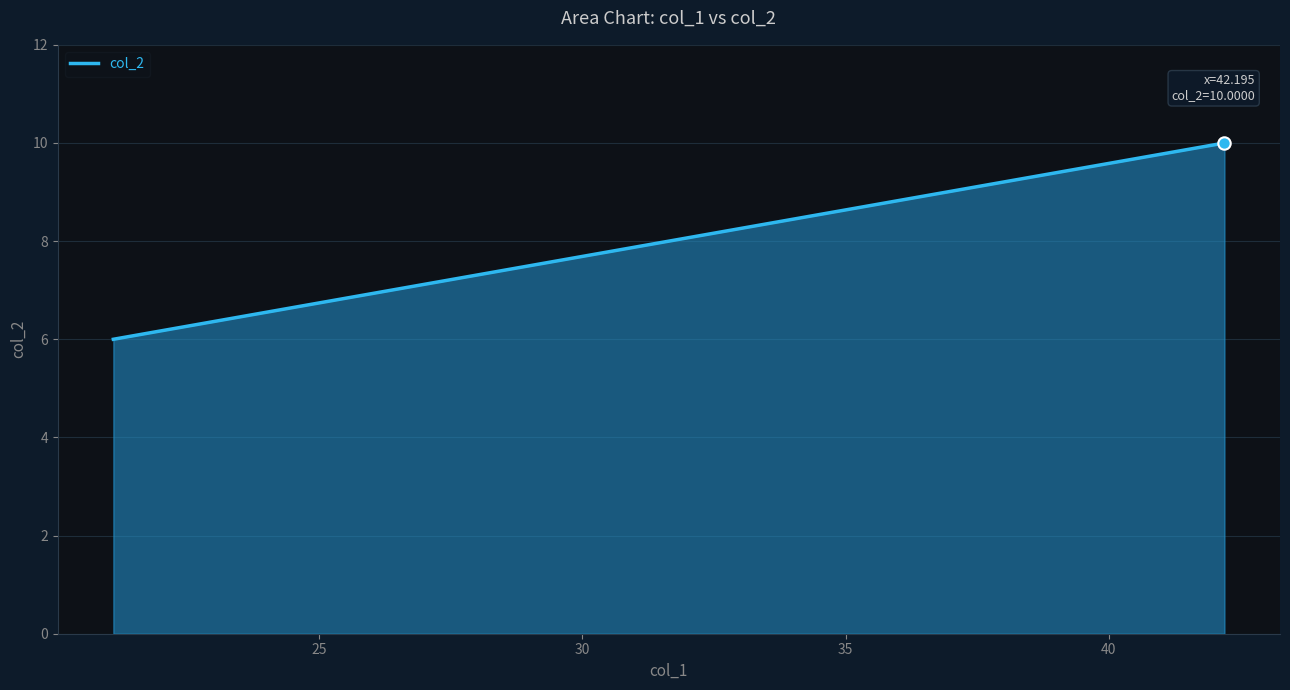

What is the greatest value displayed?

10.0